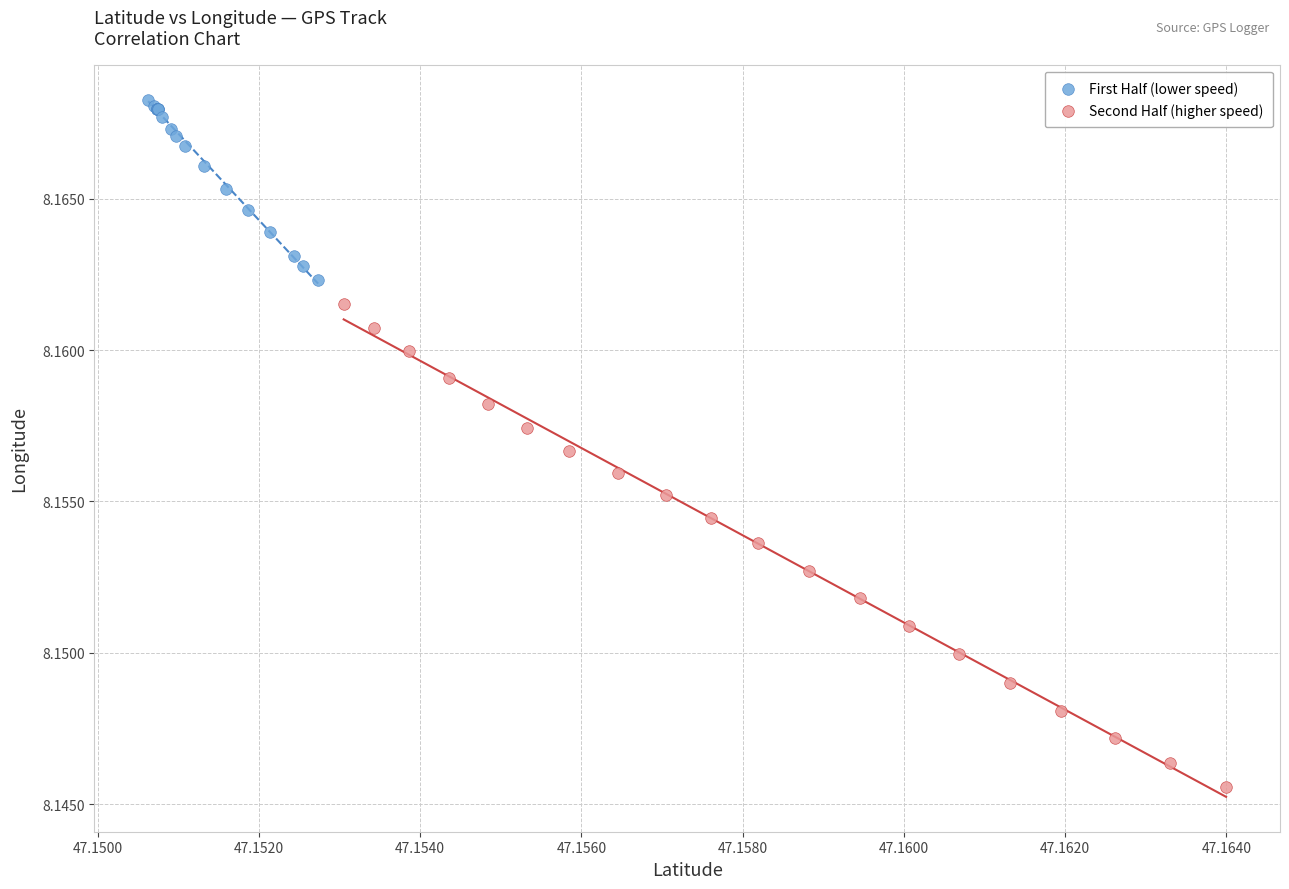

Which series reaches the maximum Y coordinate?

First Half (lower speed)